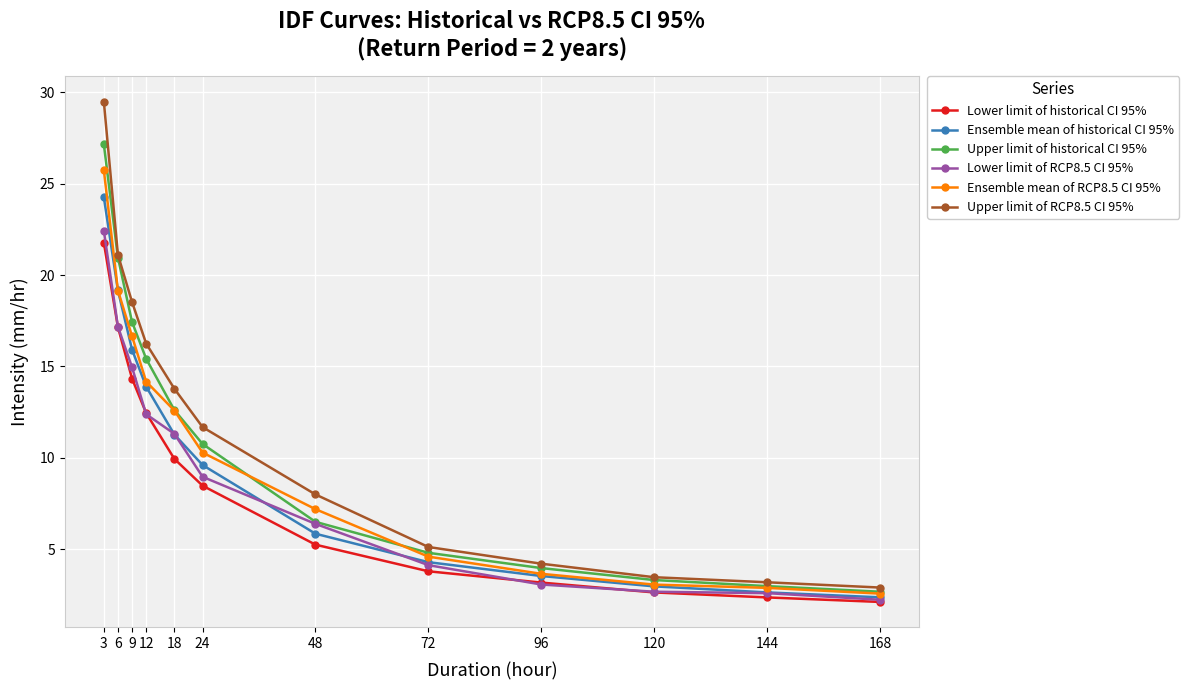

Which series changed the most between 3 and 6?

Upper limit of RCP8.5 CI 95%